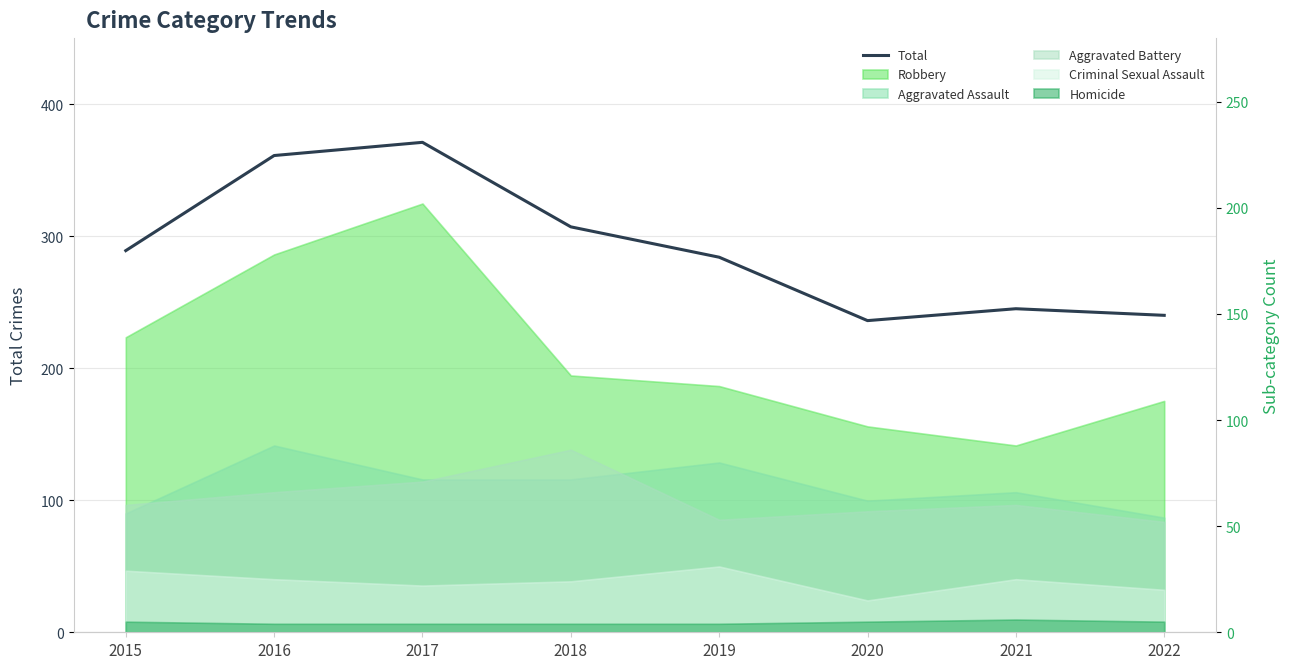

What is the value of the 6th point from the left?

236